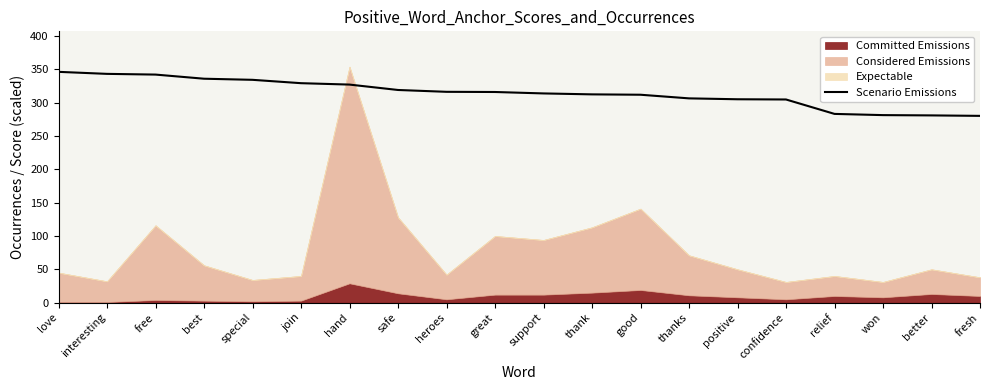

How many data points are less than 316?

10